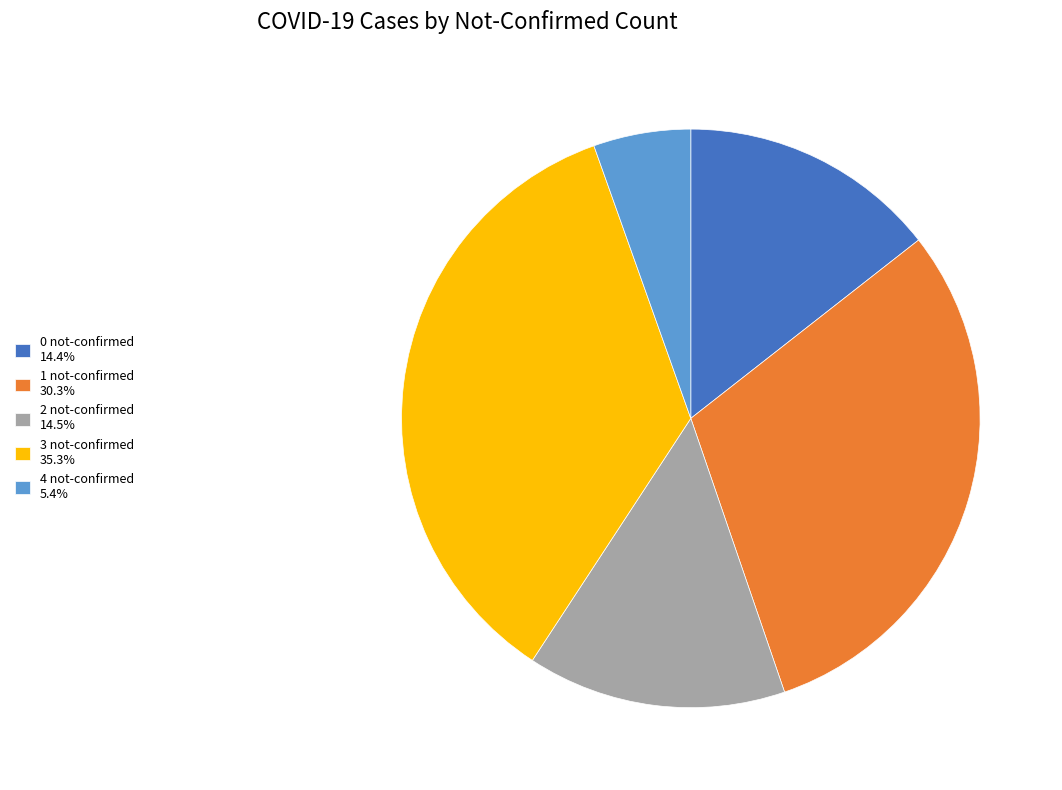

Does 1 not-confirmed 30.3% represent more than half of the total?

No